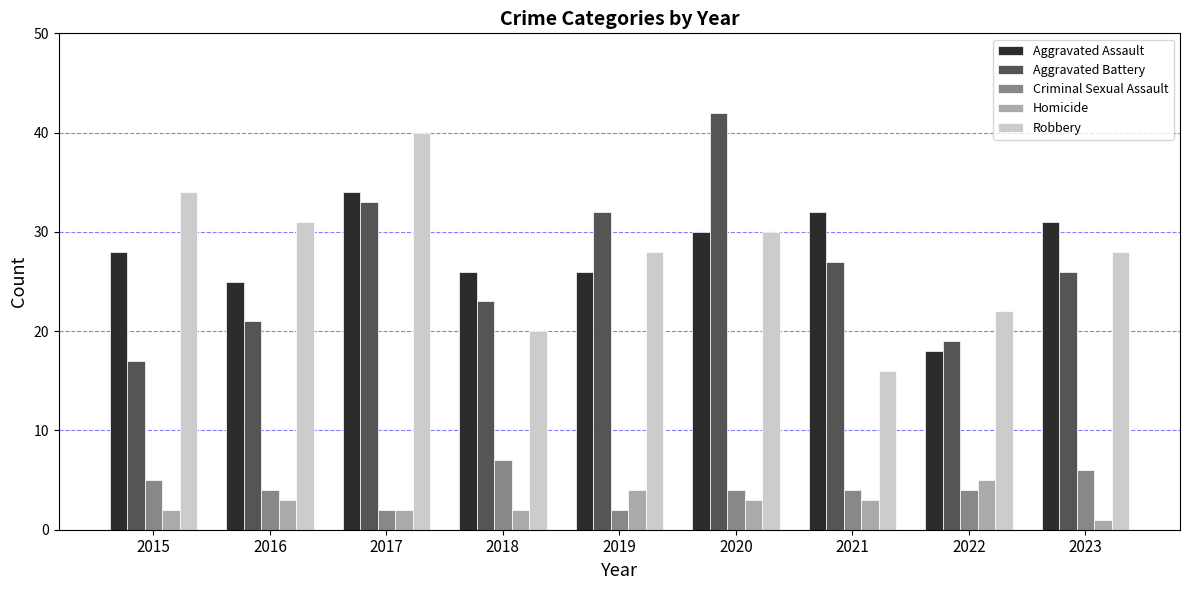

How many bars are there in total?

45